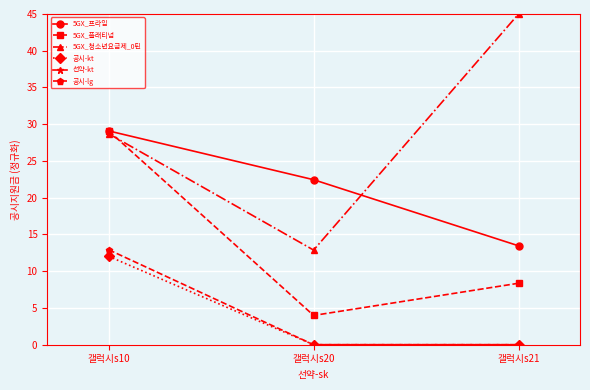

Is this an area chart (filled region under the line)?

No